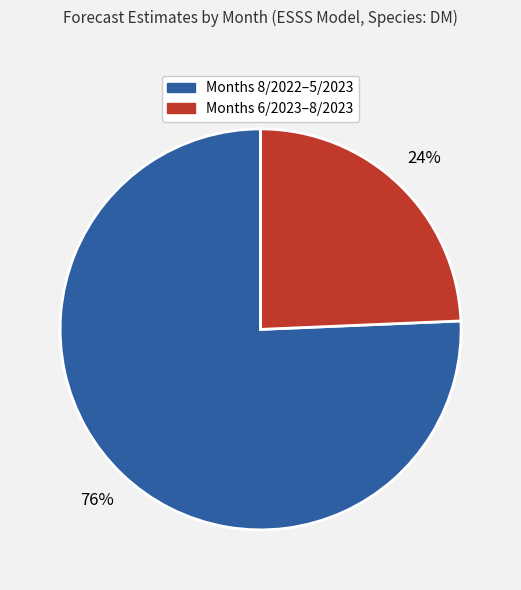

To the nearest percent, what is the average slice percentage?

50%